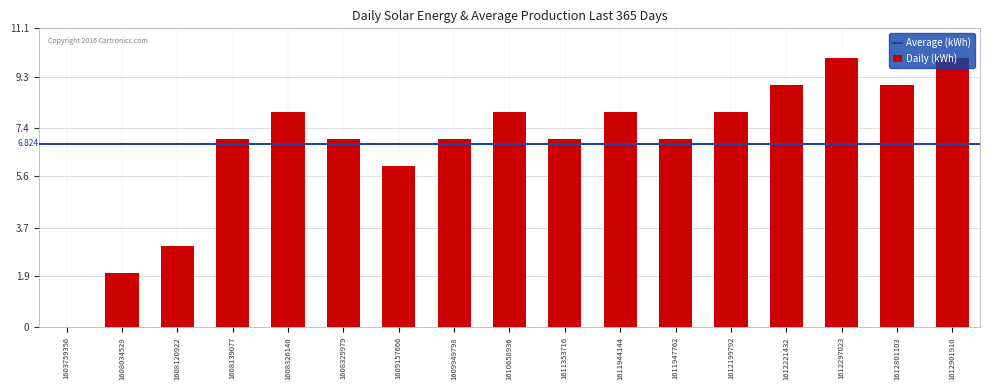

Reading right to left, what are all the values shown in this chart?

10	9	10	9	8	7	8	7	8	7	6	7	8	7	3	2	0